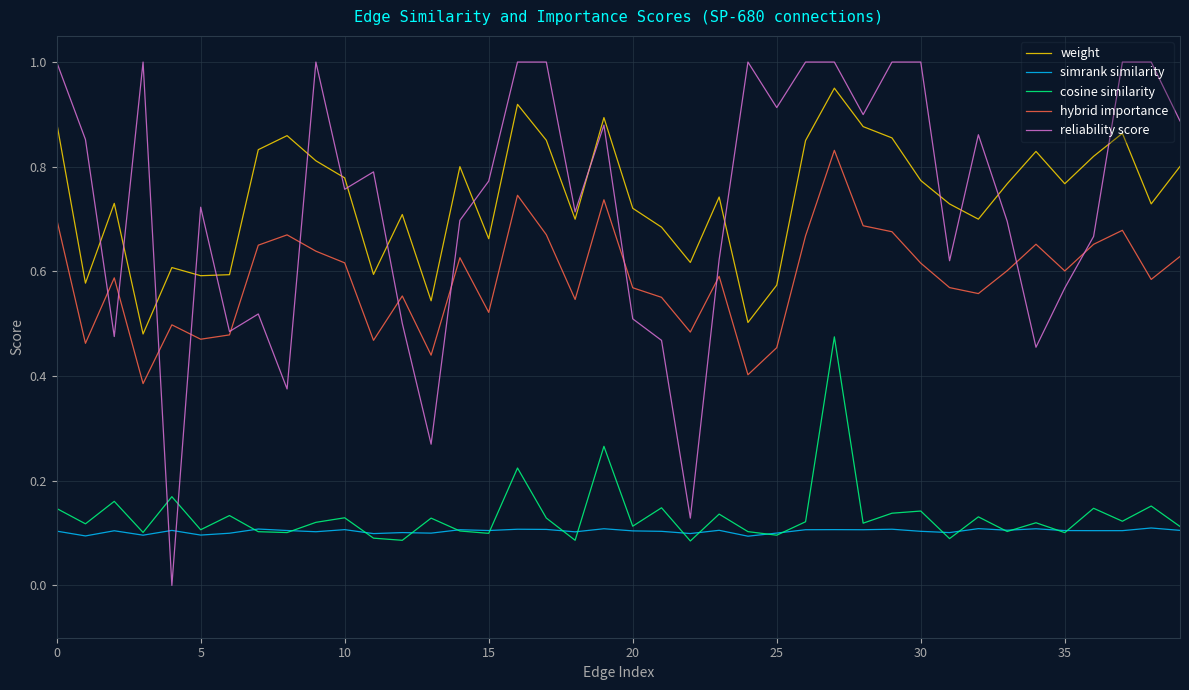

Which series has the widest spread of values?

reliability score